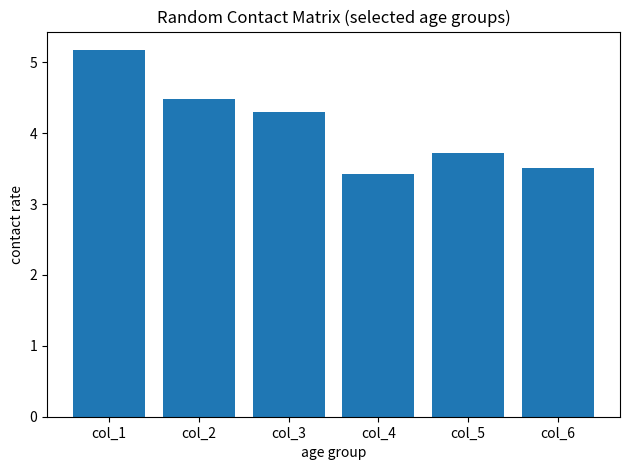

What is the smallest value displayed?

3.4